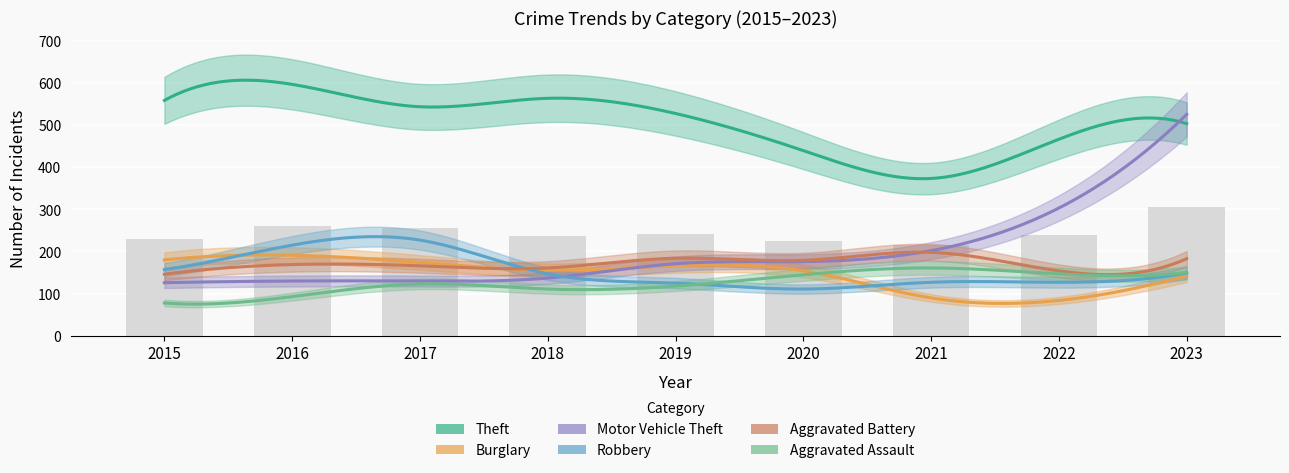

How many data points in Robbery are above 147?

4